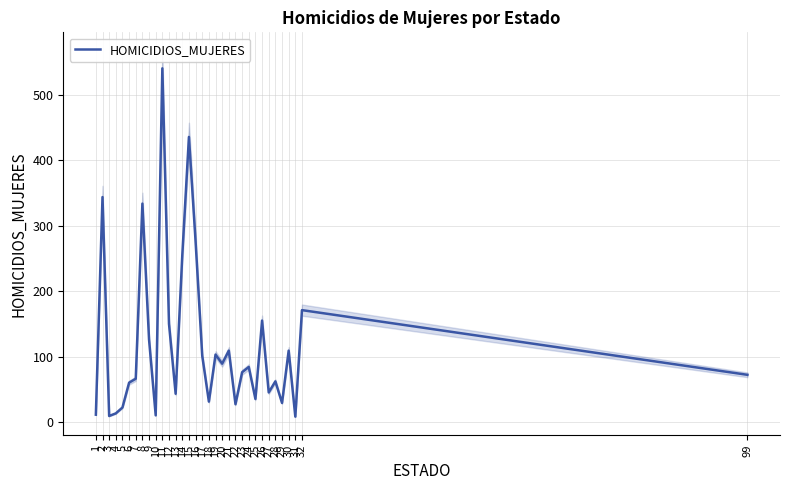

Count the number of values greater than 76.

16